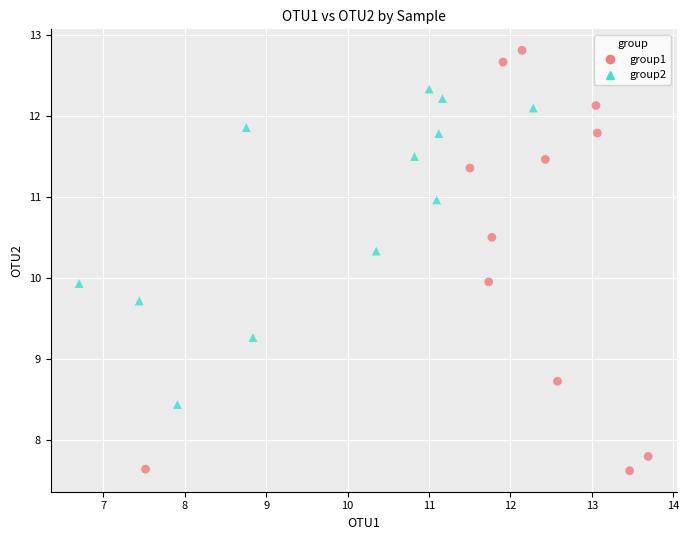

Which series contains the lowest Y value?

group1